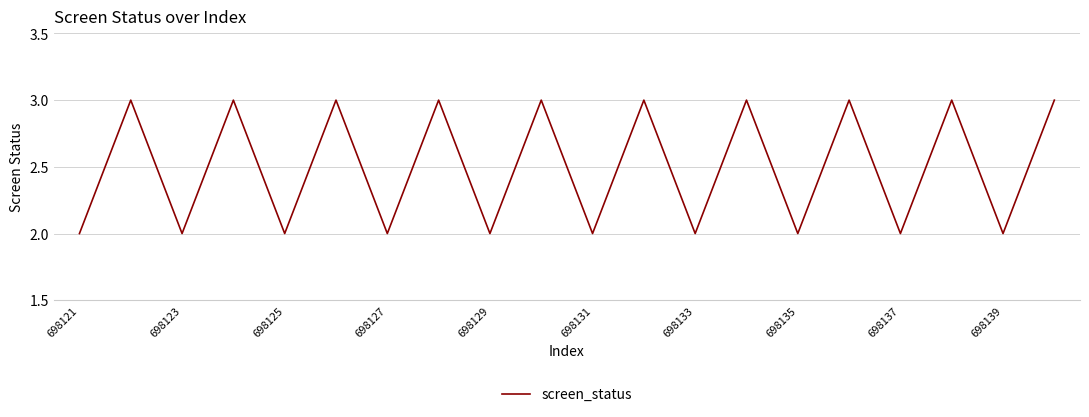

How many lines are shown in the chart?

1